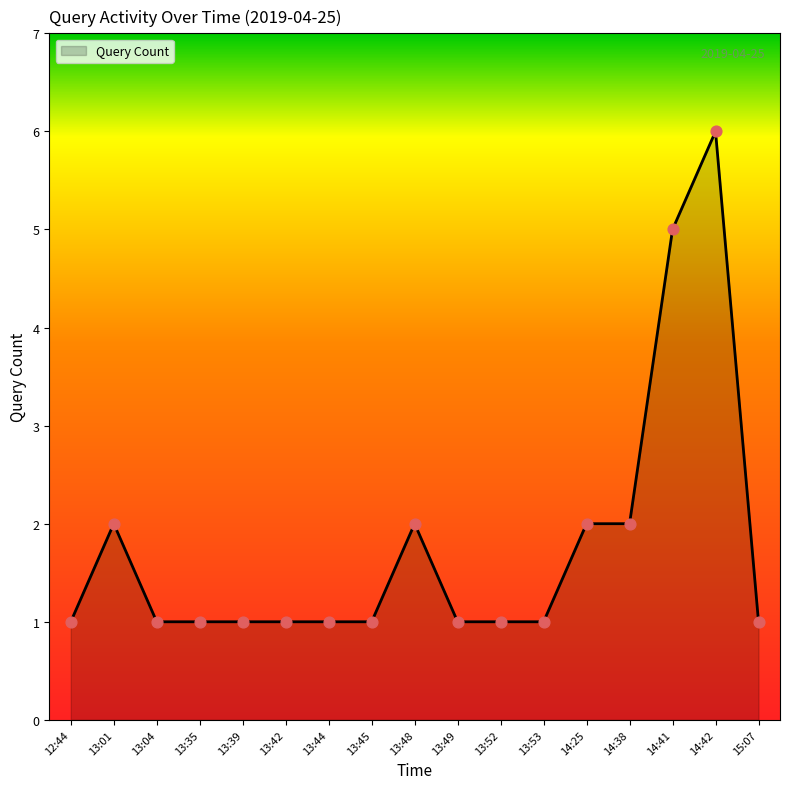

What is the ratio of the value at 13:49 to the value at 14:25?

0.5